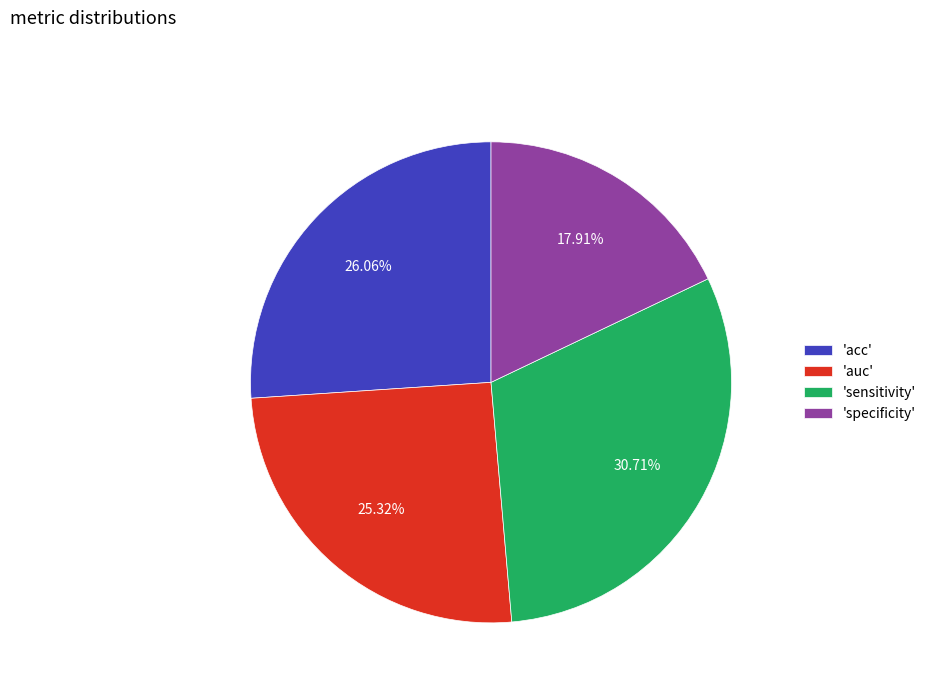

Rank the categories by value from highest to lowest.

'sensitivity', 'acc', 'auc', 'specificity'